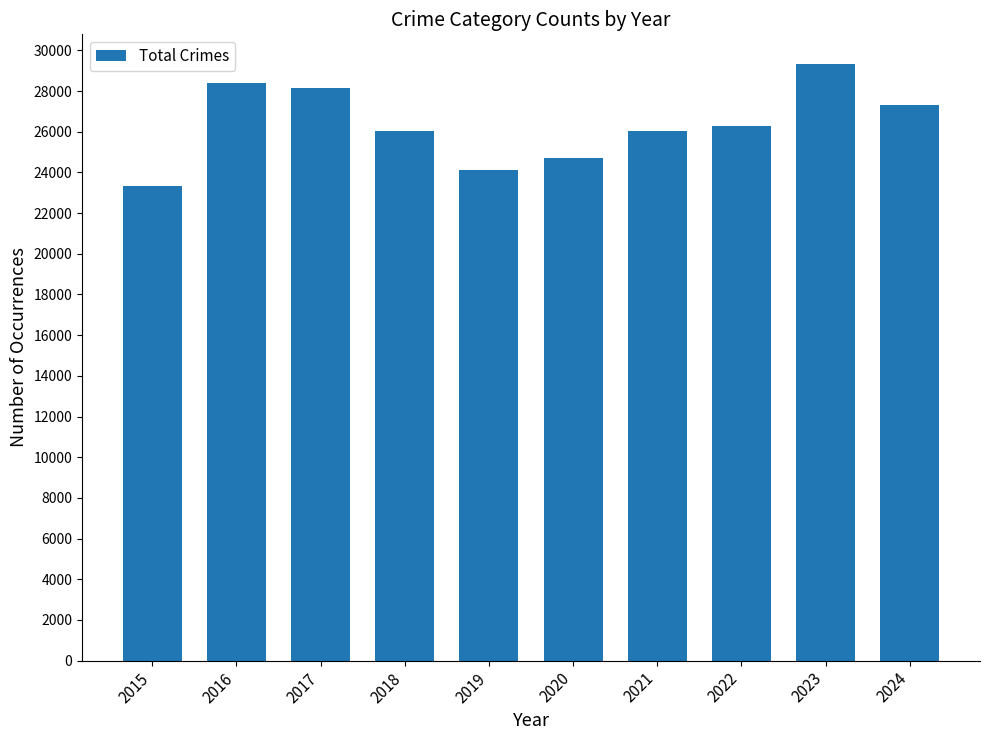

What is the average value?

26378